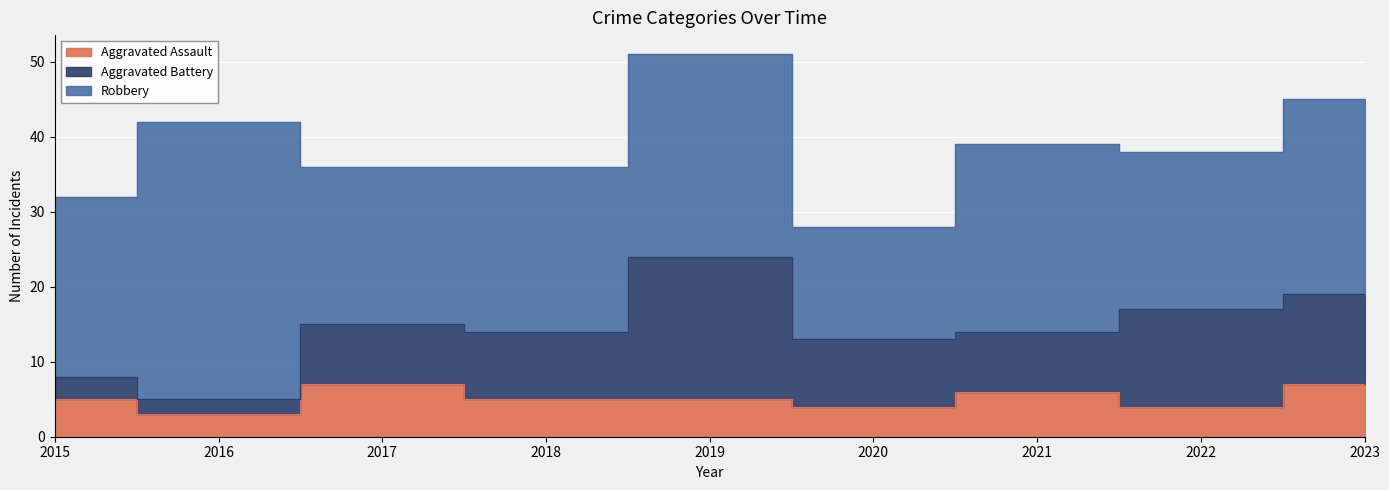

What is the sum of the Robbery values at 2021 and 2020?

40